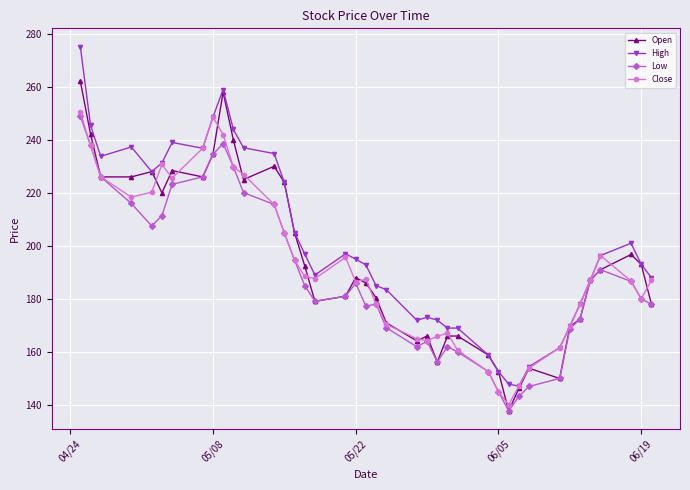

How many values in the Low series are below 185?

20